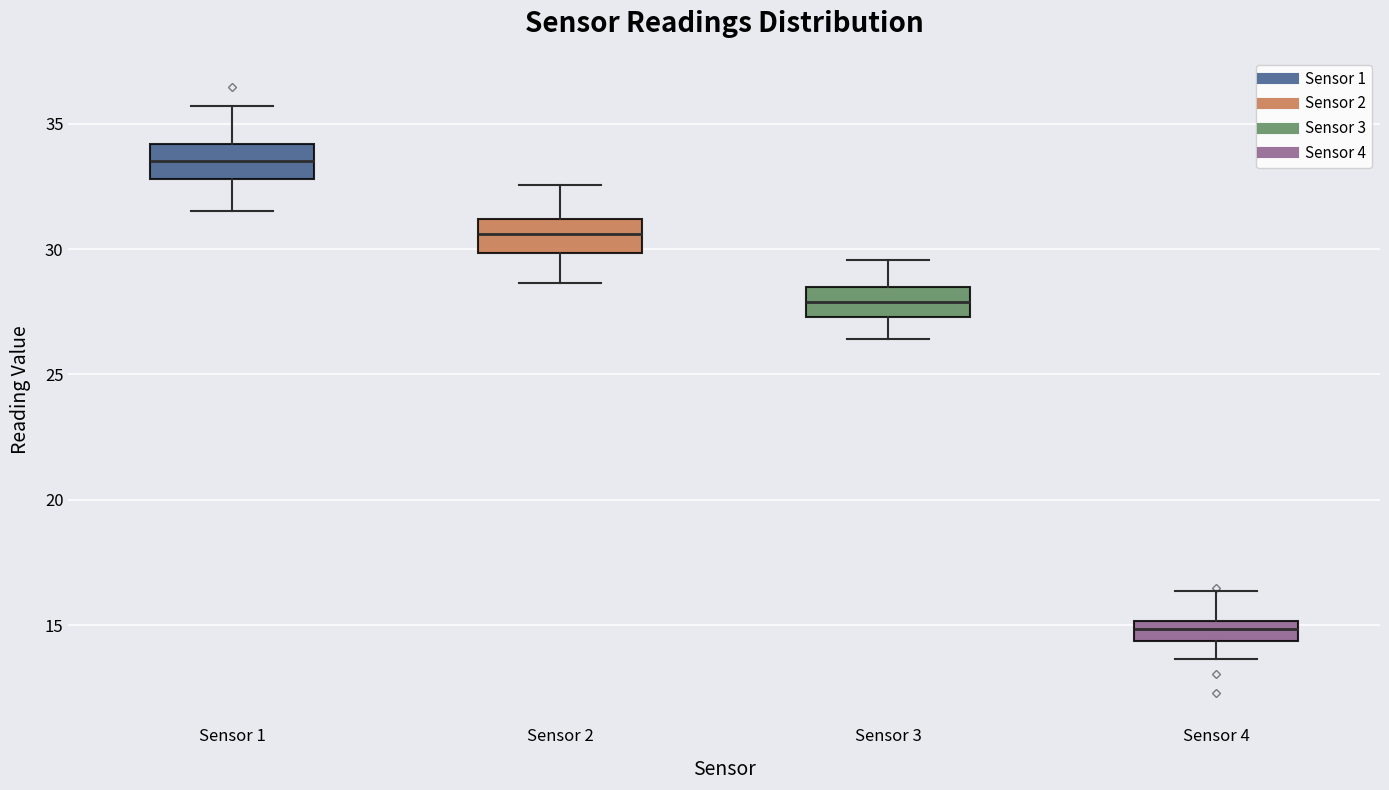

Reading left to right, read every box against the y-axis: the position of its median line, the range the box covers, and the ends of its whiskers. The values are not printed on the chart, so give them approximately, as read against the axis.

Sensor 1: median 33.5, box 33.0 to 34.0, whiskers 31.5 to 35.5
Sensor 2: median 30.5, box 30.0 to 31.0, whiskers 28.5 to 32.5
Sensor 3: median 28.0, box 27.5 to 28.5, whiskers 26.5 to 29.5
Sensor 4: median 15.0 (inside the box), box 14.5 to 15.0, whiskers 13.5 to 16.5